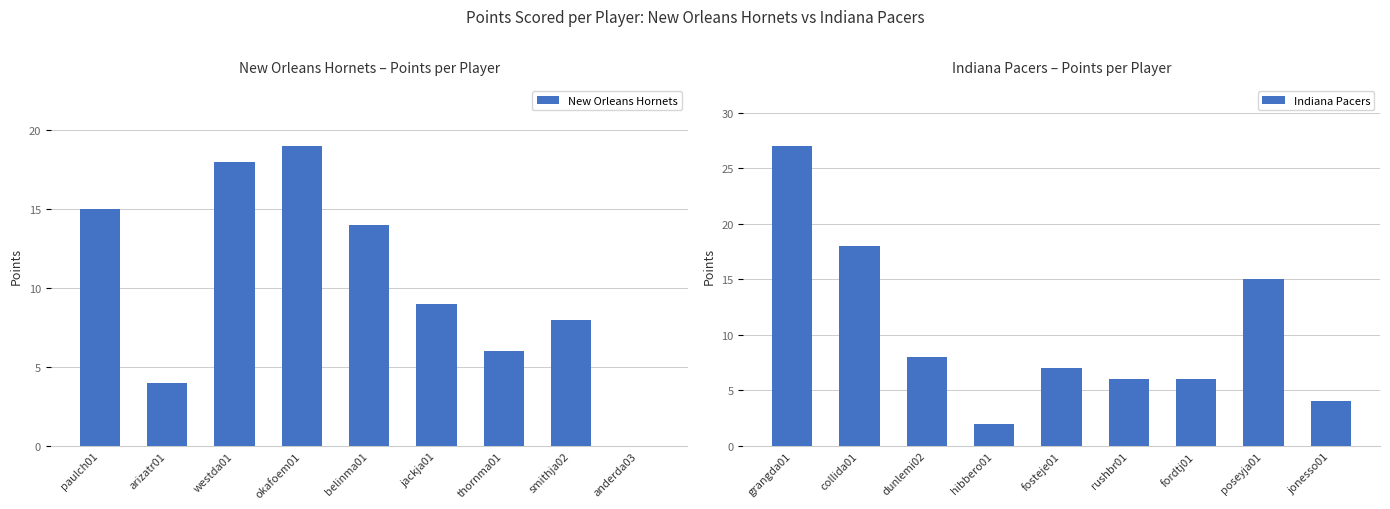

Where is New Orleans Hornets nearest to the value 9?

jackja01